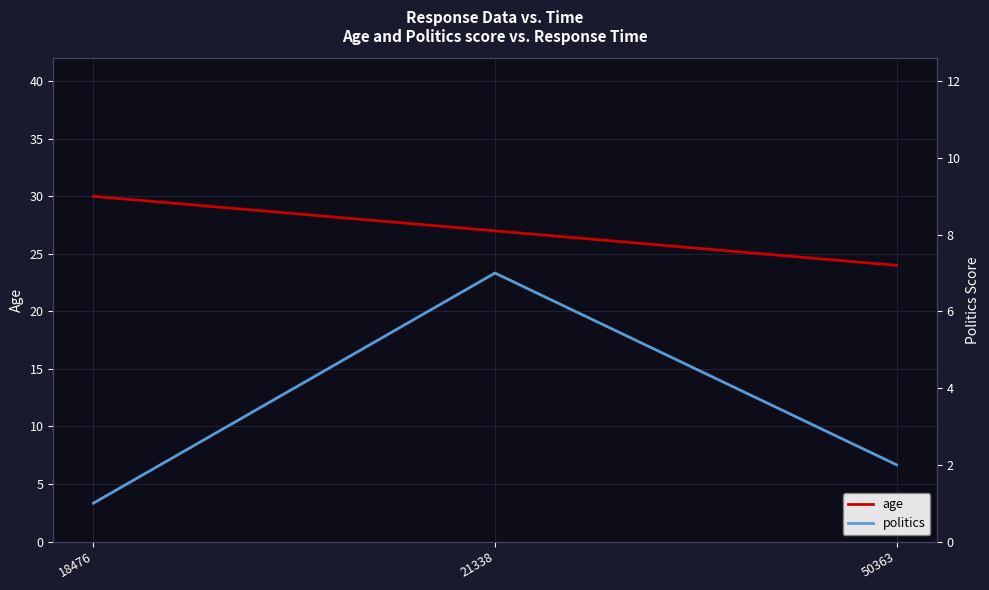

Between 18476 and 21338, which is larger?

18476